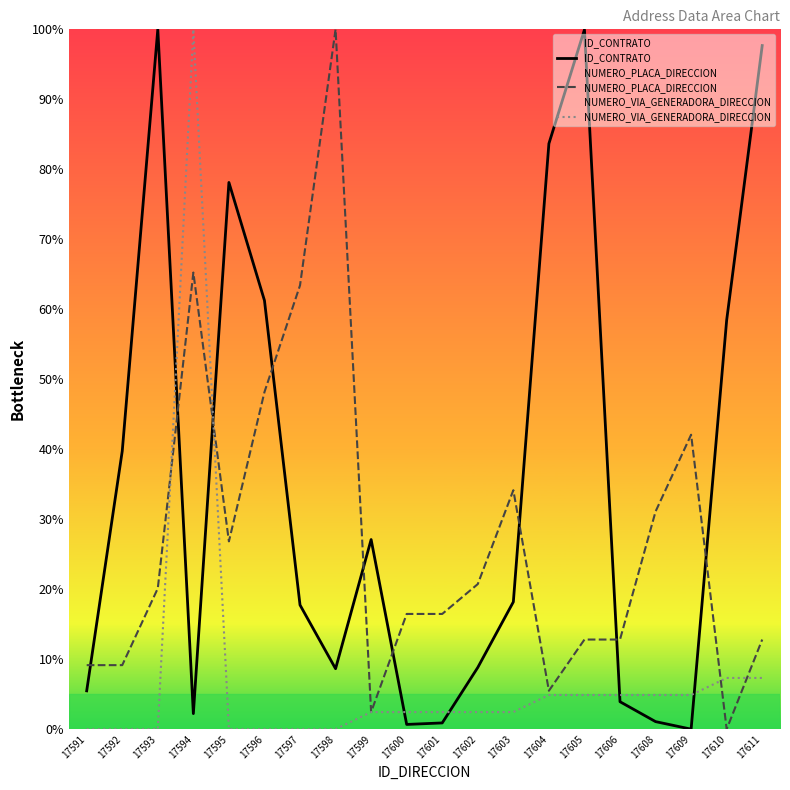

Reading right to left, list all the values displayed in this chart.

ID_CONTRATO: 17611=97.7	17610=58.4	17609=0.0	17608=1.1	17606=3.9	17605=100.0	17604=83.7	17603=18.2	17602=8.8	17601=0.9	17600=0.7	17599=27.1	17598=8.6	17597=17.7	17596=61.3	17595=78.1	17594=2.2	17593=100.0	17592=39.7	17591=5.5
NUMERO_PLACA_DIRECCION: 17611=12.8	17610=0.0	17609=42.1	17608=31.1	17606=12.8	17605=12.8	17604=5.5	17603=34.1	17602=20.7	17601=16.5	17600=16.5	17599=2.4	17598=100.0	17597=63.4	17596=48.2	17595=26.8	17594=65.2	17593=20.1	17592=9.1	17591=9.1
NUMERO_VIA_GENERADORA_DIRECCION: 17611=7.3	17610=7.3	17609=4.9	17608=4.9	17606=4.9	17605=4.9	17604=4.9	17603=2.4	17602=2.4	17601=2.4	17600=2.4	17599=2.4	17598=0.0	17597=0.0	17596=0.0	17595=0.0	17594=100.0	17593=0.0	17592=0.0	17591=0.0